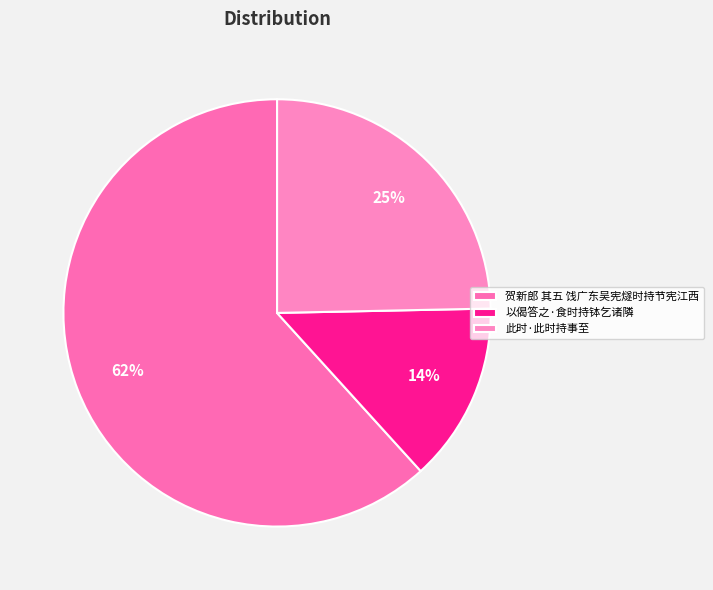

What is the largest slice in the pie chart?

贺新郎 其五 饯广东吴宪燧时持节宪江西